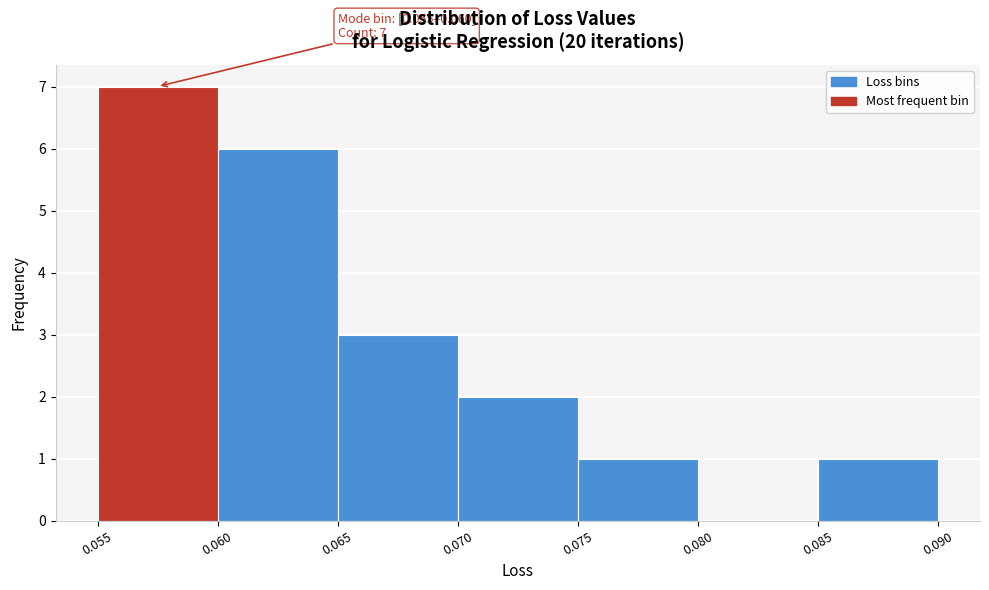

Over which range of the x-axis is the bar tallest?

0.055 to 0.060